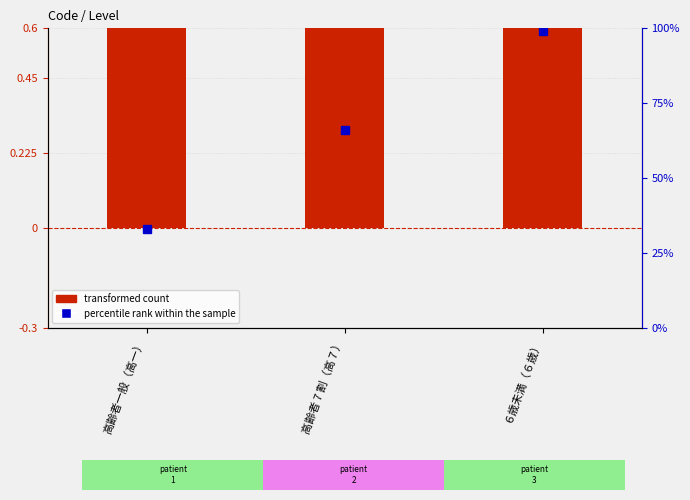

What is the total value across all series at 高齢者一般（高一）?

34